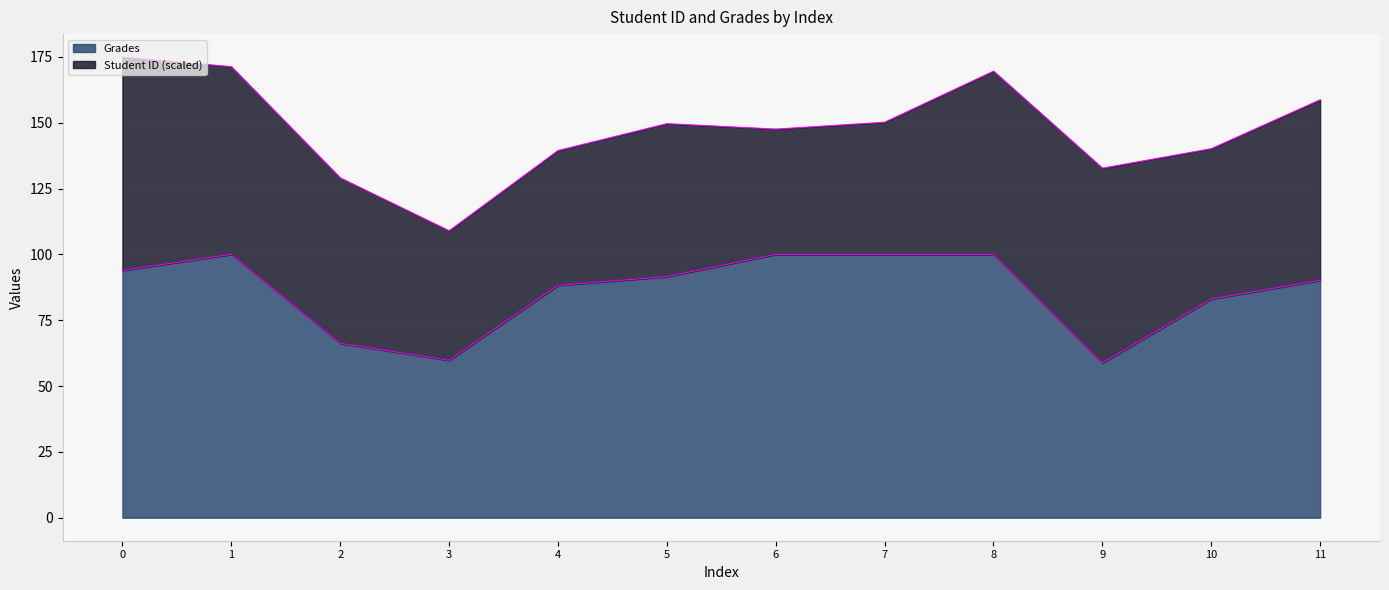

What is the total value across all series at 10?

140.2